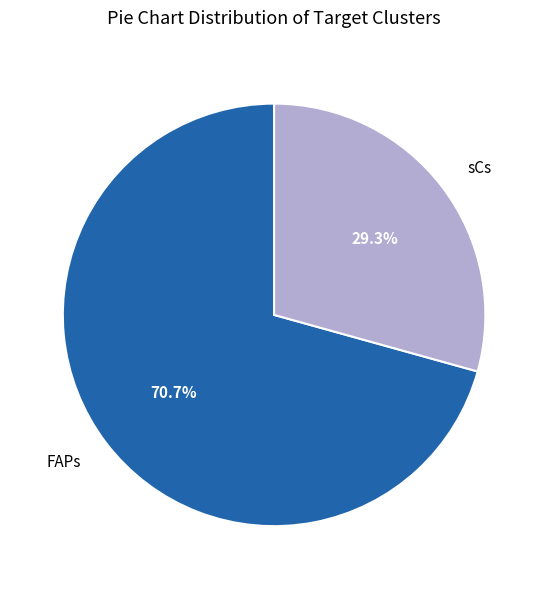

Is there any slice that represents more than half of the pie?

Yes